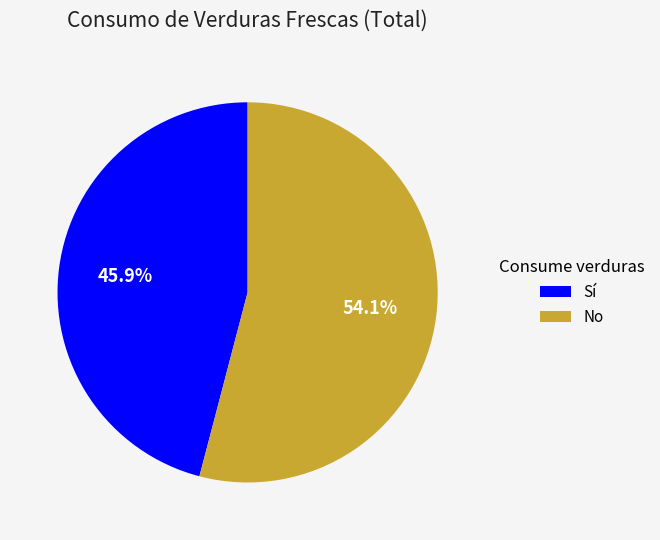

Does any single category account for the majority?

Yes